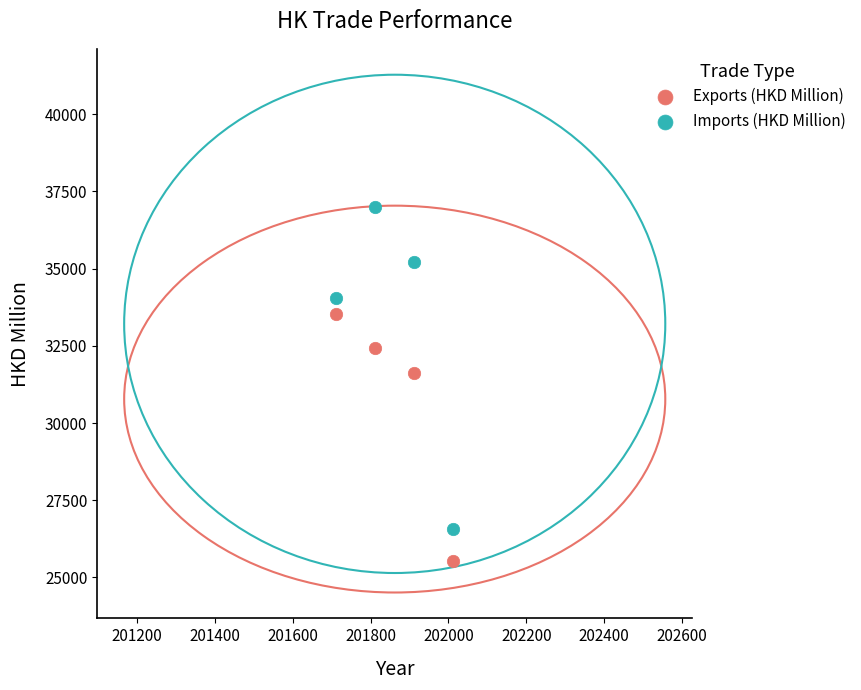

Which series contains the lowest Y value?

Exports (HKD Million)